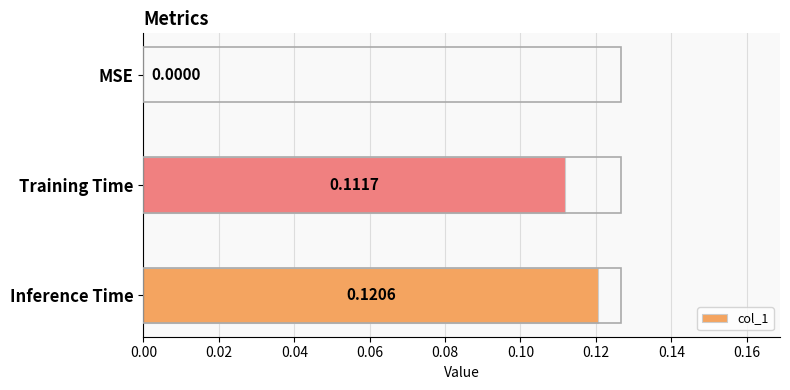

What is the change in value from MSE to Inference Time?

+0.1